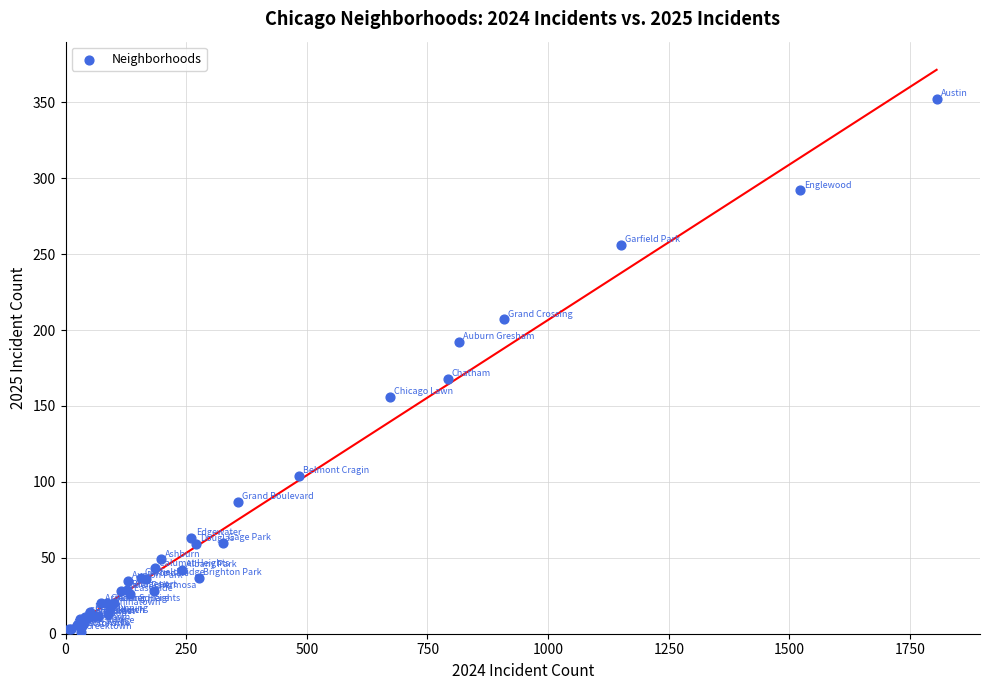

What Y value in the scatter plot is closest to 176?

168